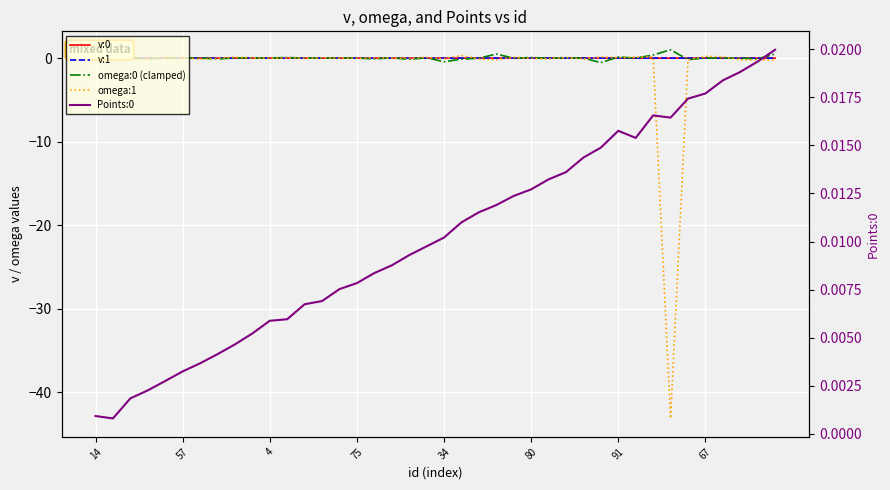

What is the maximum value shown in the chart?

1.0